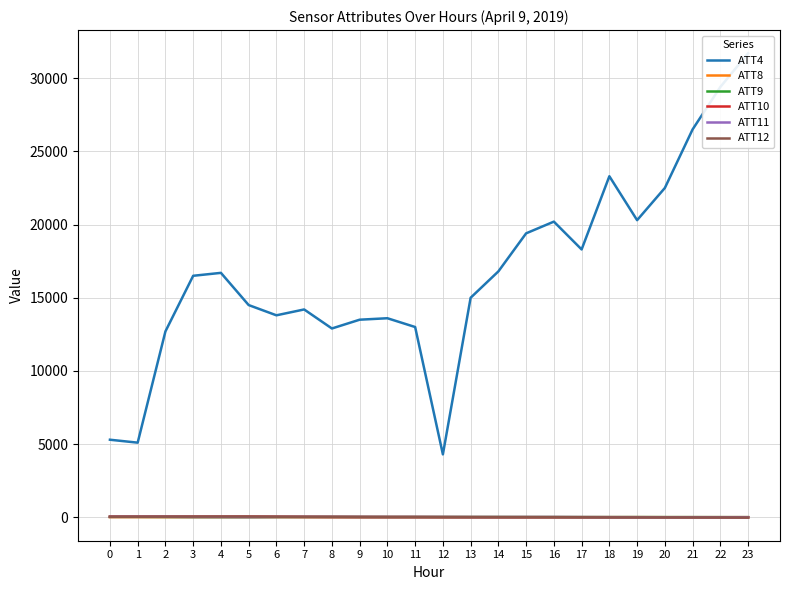

Reading left to right, list all the values displayed in this chart.

ATT4: 0=5300.0	1=5100.0	2=12700.0	3=16500.0	4=16700.0	5=14500.0	6=13800.0	7=14200.0	8=12900.0	9=13500.0	10=13600.0	11=13000.0	12=4300.0	13=15000.0	14=16800.0	15=19400.0	16=20200.0	17=18300.0	18=23300.0	19=20300.0	20=22500.0	21=26500.0	22=29400.0	23=31700.0
ATT8: 0=11.7	1=11.6	2=9.2	3=10.0	4=10.4	5=9.7	6=8.6	7=8.6	8=7.0	9=5.3	10=5.9	11=7.1	12=6.6	13=7.9	14=8.3	15=7.5	16=6.7	17=8.3	18=8.1	19=8.3	20=8.9	21=8.6	22=8.8	23=9.4
ATT9: 0=31.4	1=29.9	2=25.0	3=18.8	4=15.6	5=14.3	6=21.3	7=25.2	8=27.4	9=25.0	10=22.9	11=22.7	12=22.2	13=20.1	14=19.4	15=17.0	16=16.4	17=15.0	18=14.0	19=14.7	20=12.5	21=11.5	22=10.0	23=8.7
ATT10: 0=47.5	1=47.5	2=47.7	3=47.9	4=47.6	5=49.8	6=40.5	7=32.3	8=26.8	9=21.9	10=20.3	11=18.5	12=14.7	13=11.1	14=8.6	15=8.2	16=8.2	17=6.7	18=8.1	19=7.9	20=4.4	21=-0.8	22=-2.7	23=-7.3
ATT11: 0=29.4	1=31.2	2=32.3	3=22.6	4=21.9	5=15.7	6=20.7	7=25.2	8=24.3	9=22.5	10=20.5	11=20.6	12=20.7	13=18.0	14=18.2	15=19.4	16=18.2	17=15.0	18=8.8	19=5.6	20=5.9	21=7.9	22=7.3	23=8.1
ATT12: 0=37.6	1=39.5	2=44.4	3=46.6	4=50.0	5=49.7	6=39.8	7=31.8	8=27.0	9=22.0	10=18.3	11=17.1	12=12.7	13=11.0	14=9.9	15=10.0	16=9.4	17=2.7	18=-3.4	19=-5.7	20=-5.7	21=-7.1	22=-8.2	23=-13.8